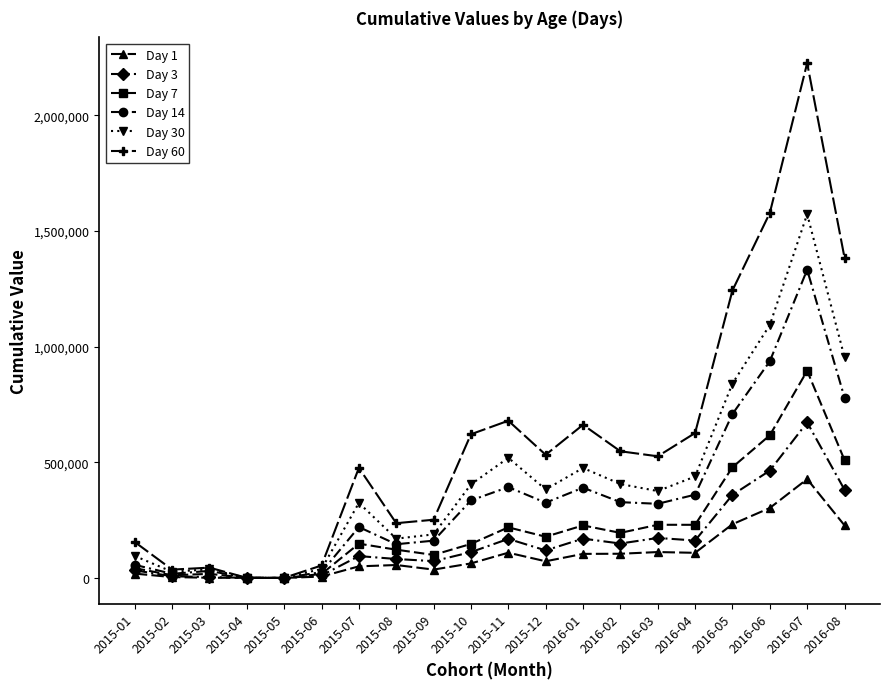

List the series in order of their peak value, highest first.

Day 60, Day 30, Day 14, Day 7, Day 3, Day 1